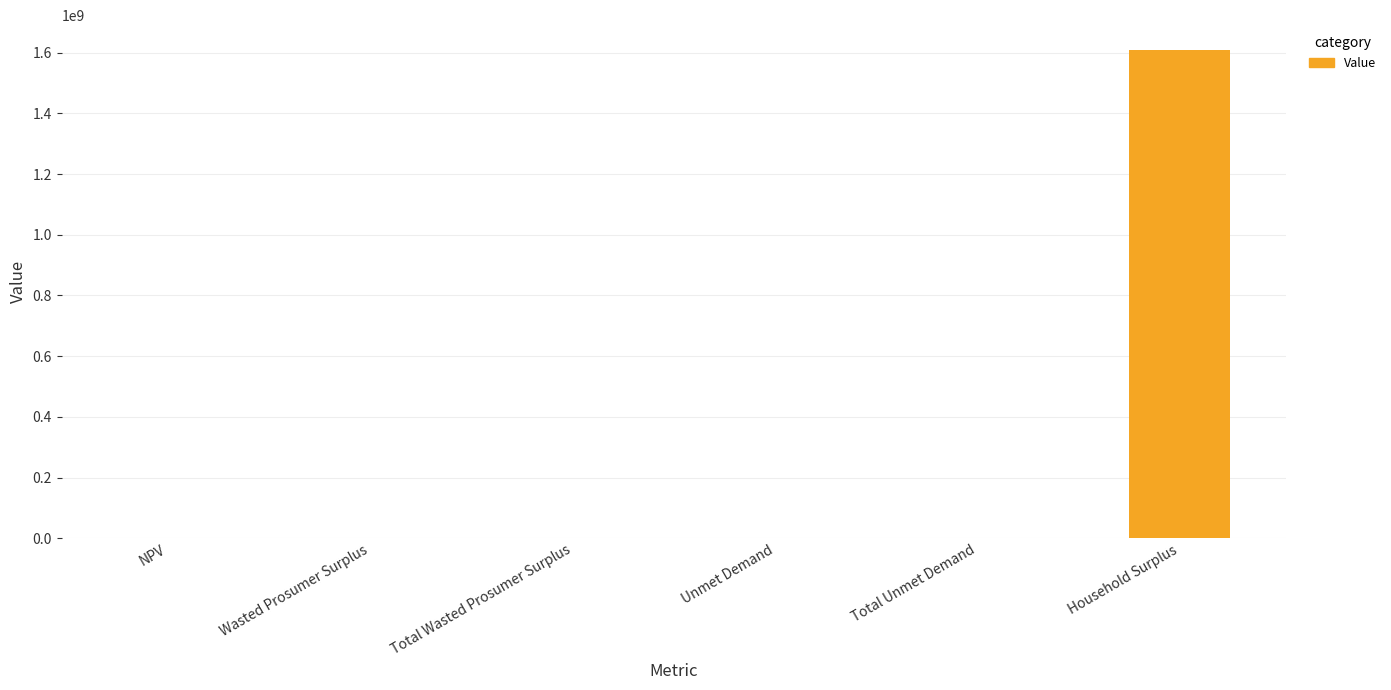

Is it true that the value at Household Surplus is 669286059.5?

False